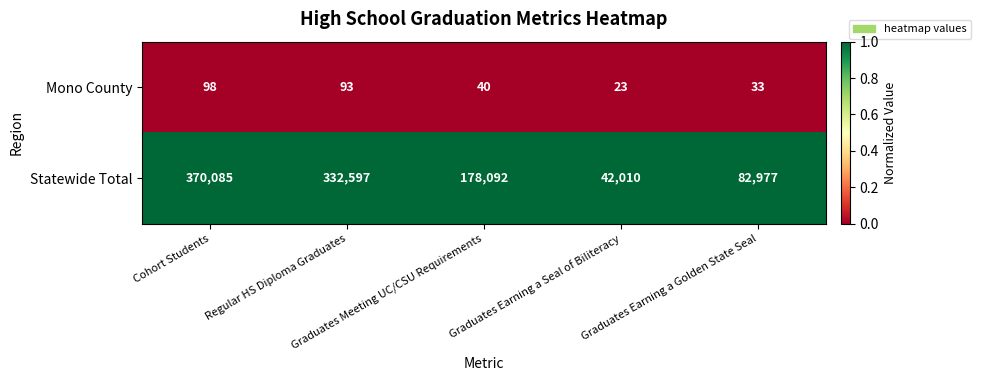

What is the sum of all Mono County values?

287